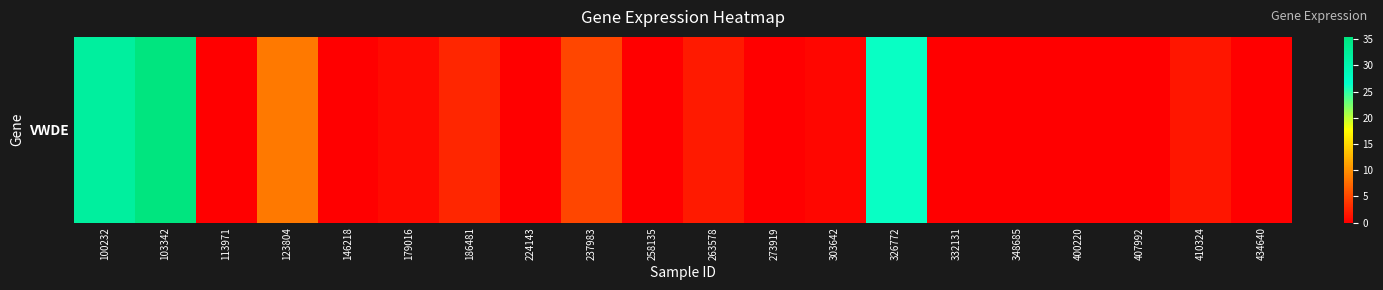

Rank the categories by value from highest to lowest.

103342, 100232, 326772, 123804, 237983, 186481, 263578, 410324, 179016, 303642, 258135, 113971, 146218, 224143, 273919, 332131, 348685, 400220, 407992, 434640